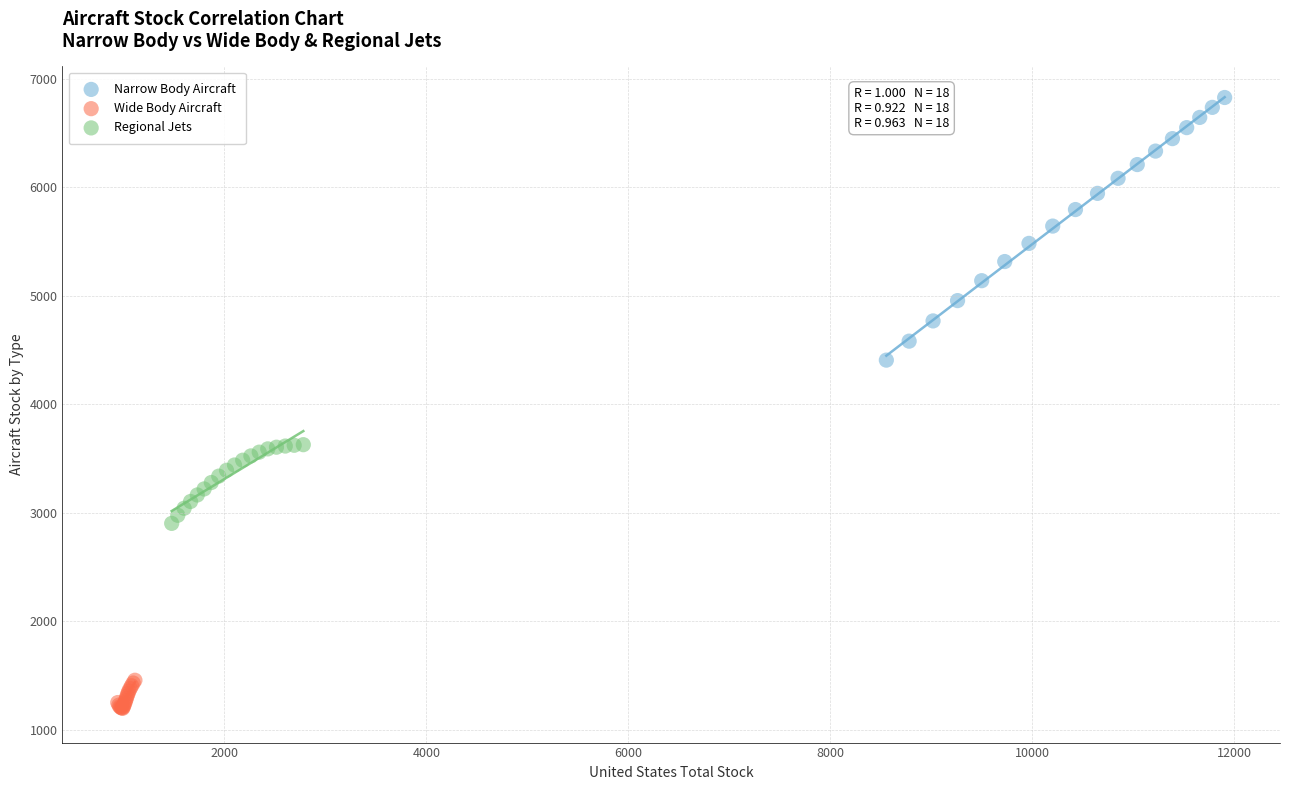

Which series contains the highest Y value?

Narrow Body Aircraft